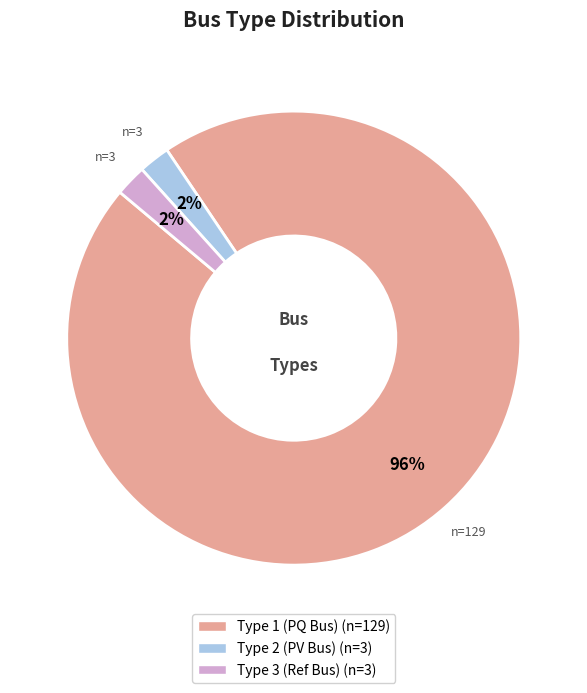

To the nearest percent, what is the average slice percentage?

33%